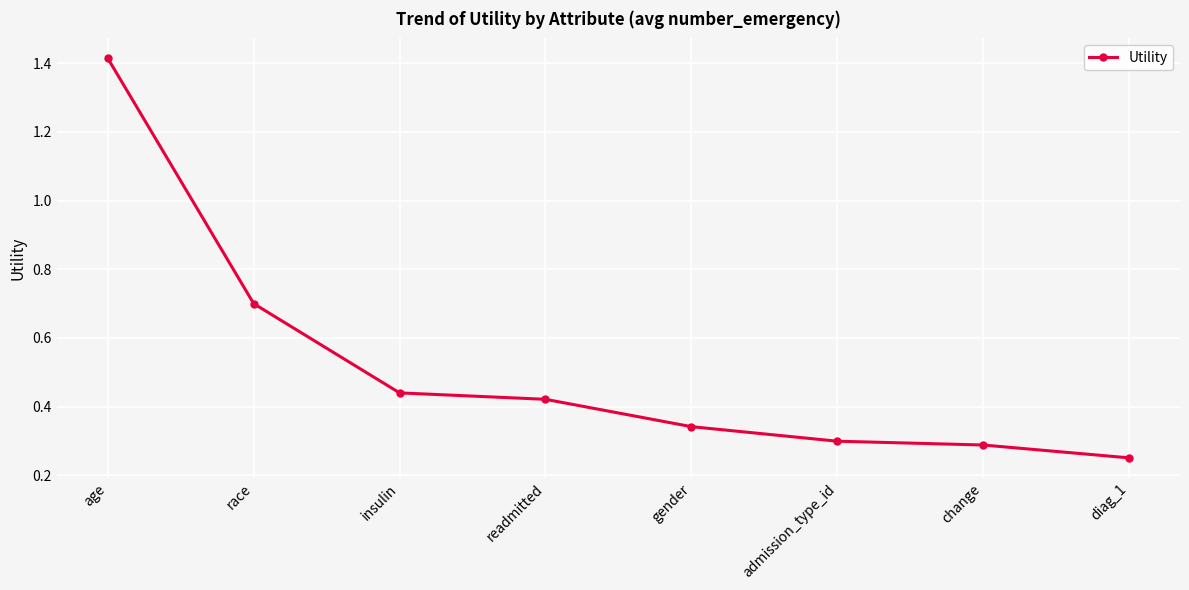

Read the value at race.

0.7